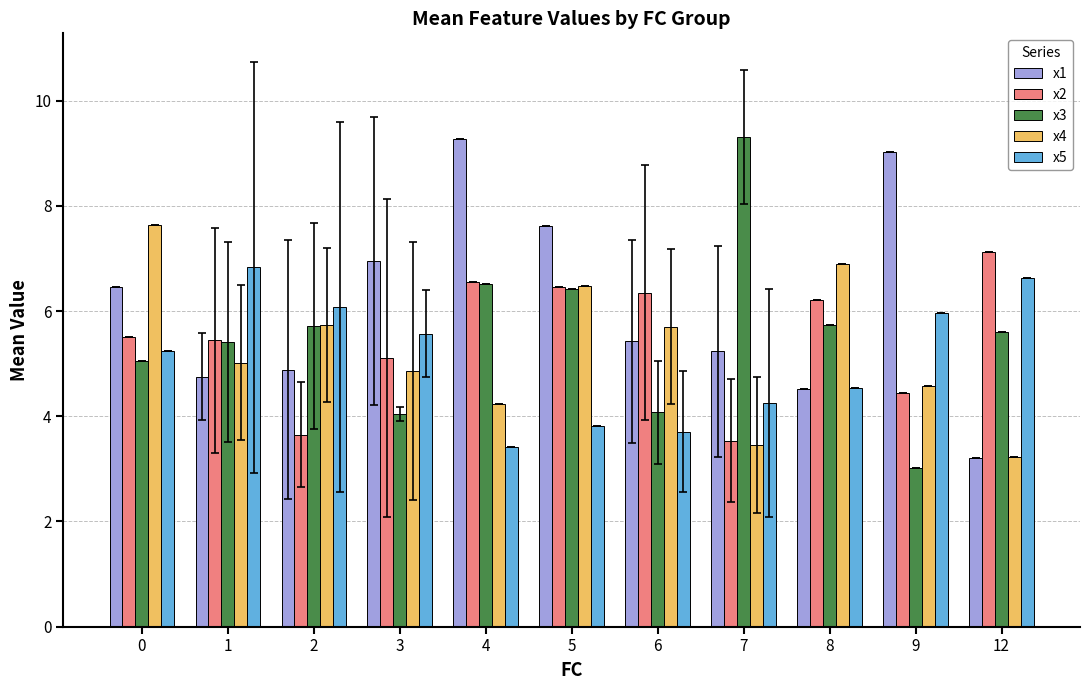

At which label does x5 reach its peak?

1